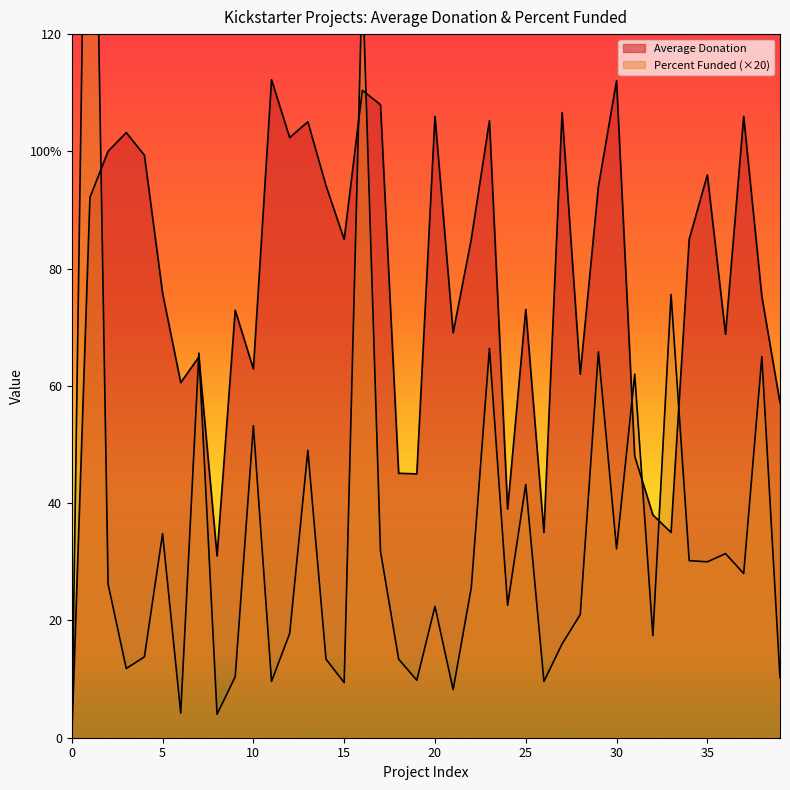

List the labels in order of Percent Funded value, smallest first.

0, 8, 6, 21, 15, 11, 26, 19, 39, 9, 3, 14, 18, 4, 27, 32, 12, 28, 20, 24, 22, 2, 37, 35, 34, 36, 17, 30, 5, 25, 13, 10, 31, 38, 7, 29, 23, 33, 16, 1